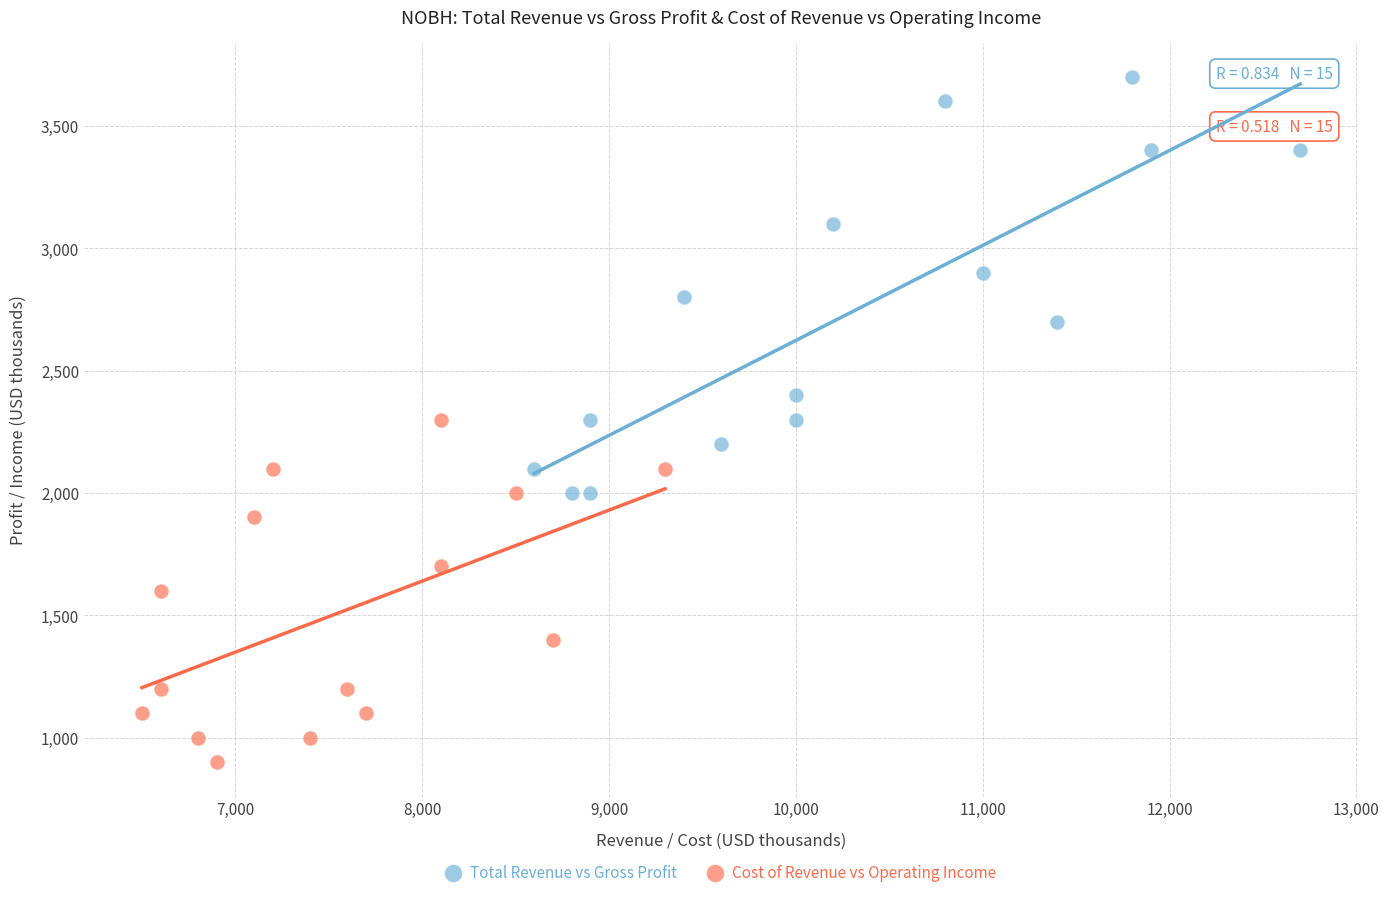

Which series contains the highest Y value?

Total Revenue vs Gross Profit